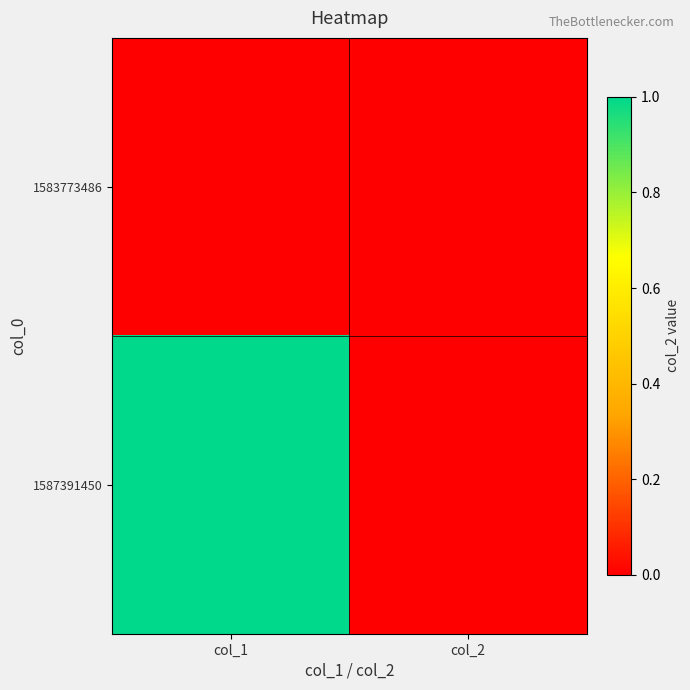

Which series has the largest range (max minus min)?

1587391450